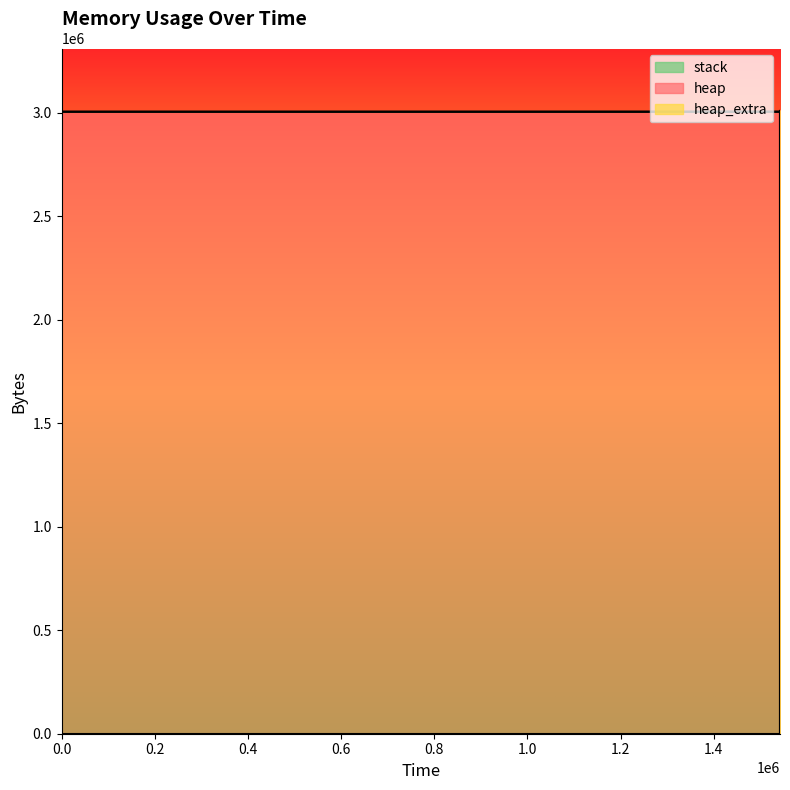

True or false: heap_extra has more than 1 points higher than both neighbors.

False